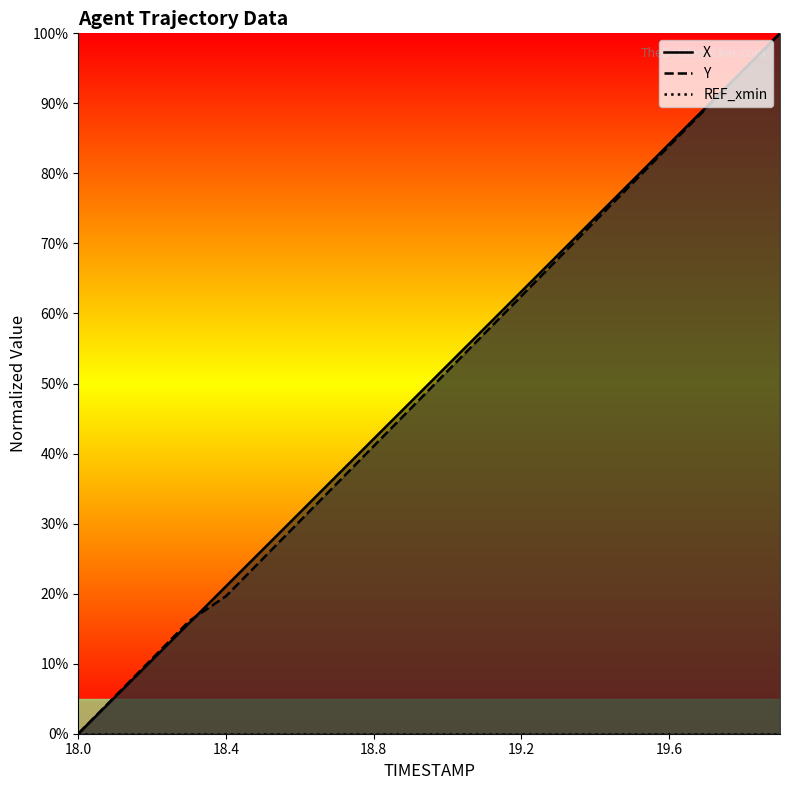

How many data points in Y are less than 51?

10